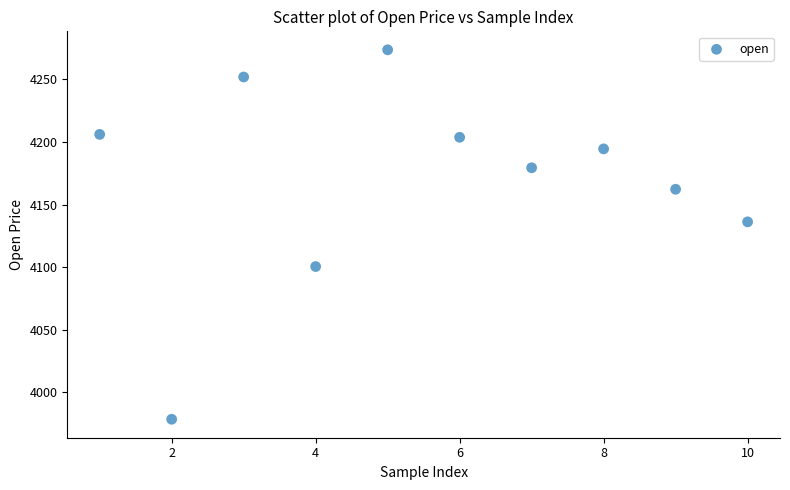

What is the range of Y values (max minus min)?

295.0